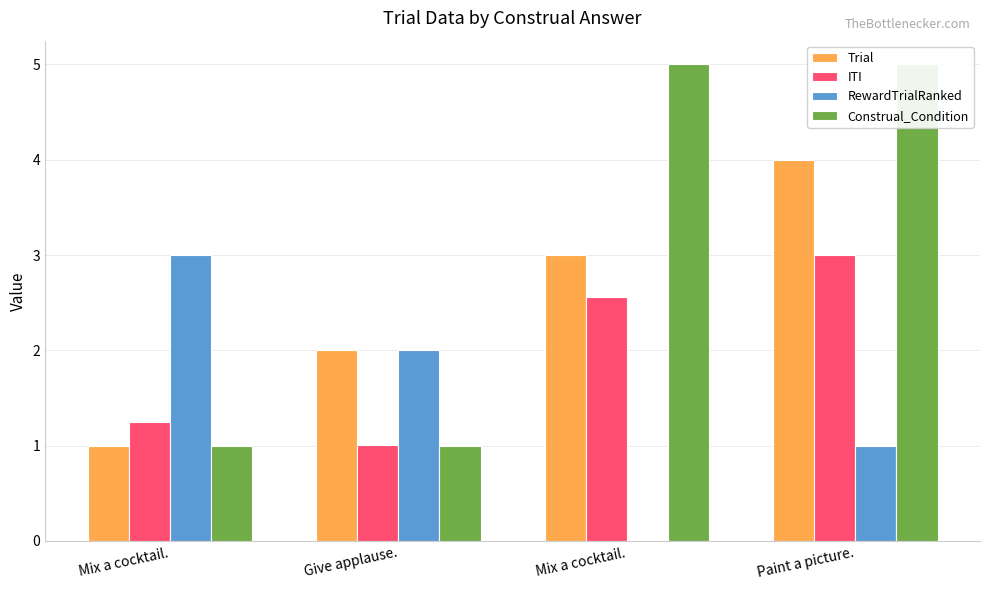

Rank the series by their average value, from highest to lowest.

Construal_Condition, Trial, ITI, RewardTrialRanked